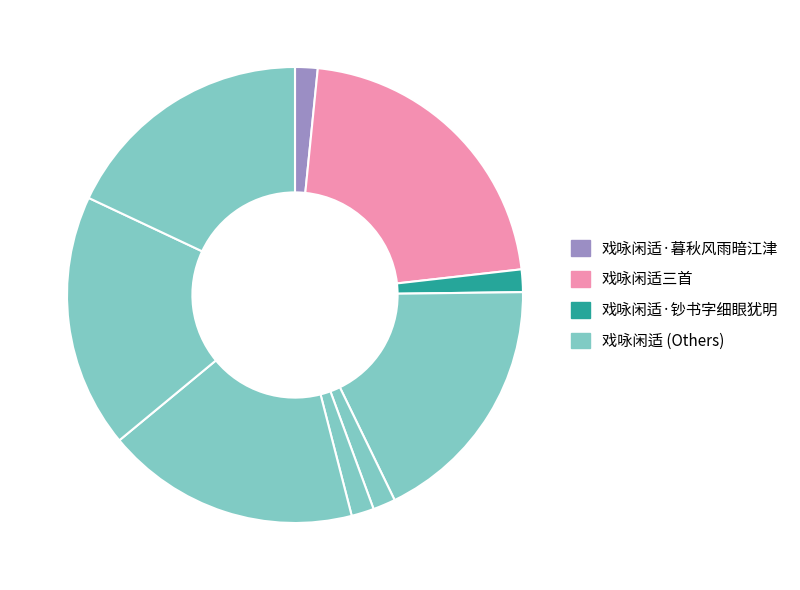

Count the number of slices in the pie.

9